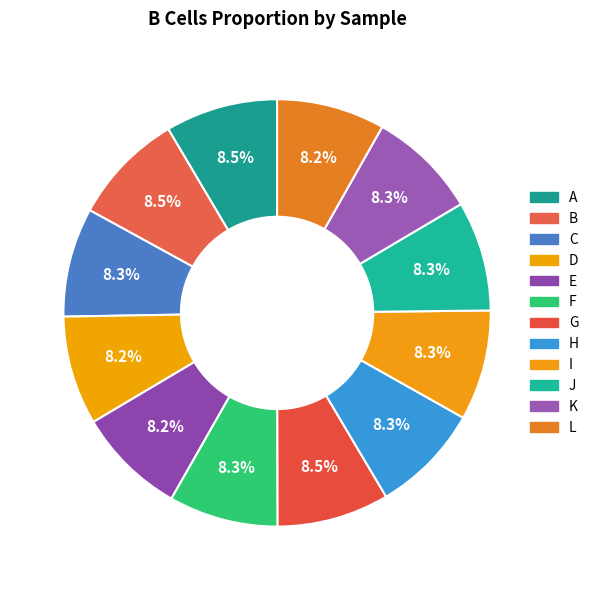

Count the number of slices in the pie.

12